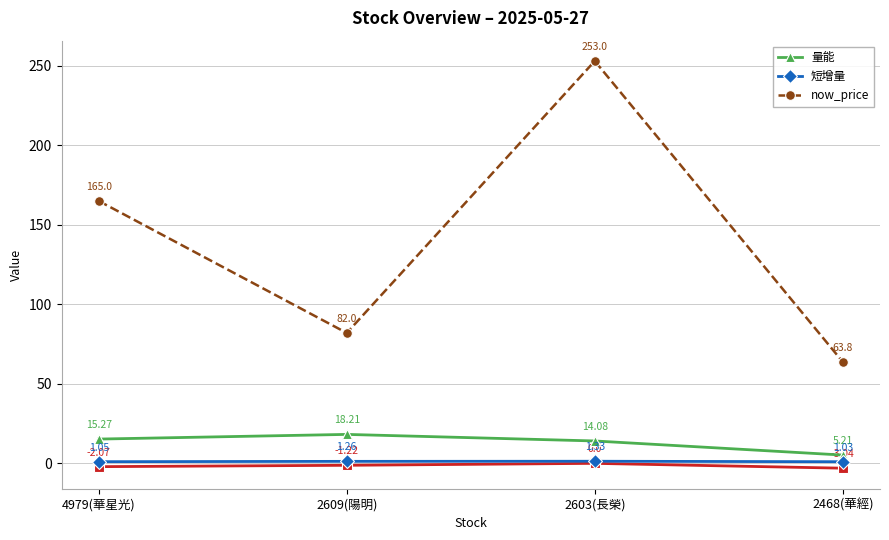

What is the label of the 3rd point from the right?

2609(陽明)